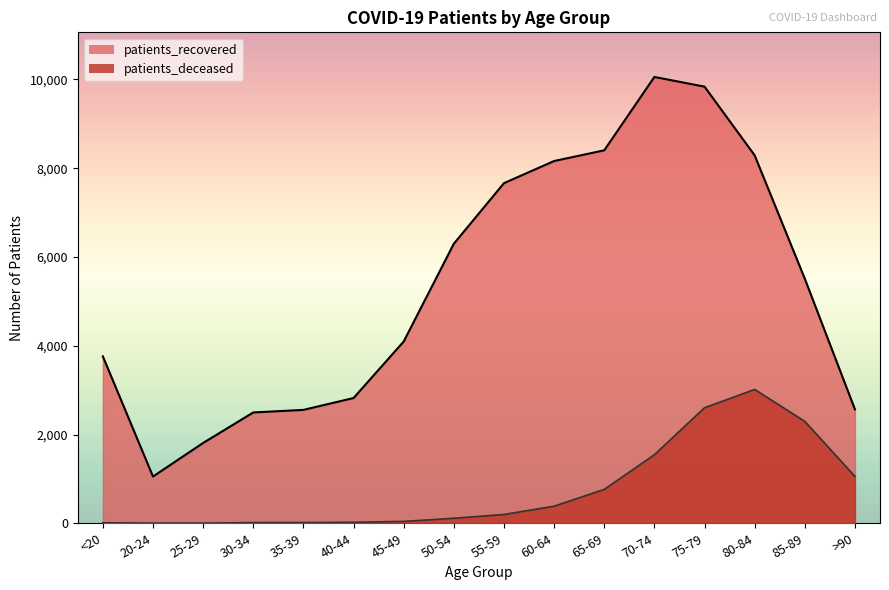

Is the value of patients_recovered at 65-69 greater than the value of patients_deceased at 55-59?

Yes